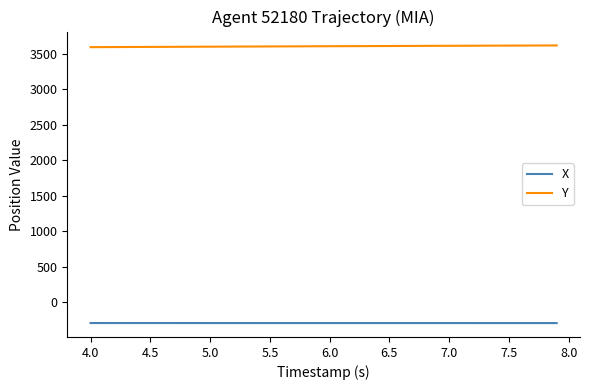

What is the maximum value for X?

-293.3